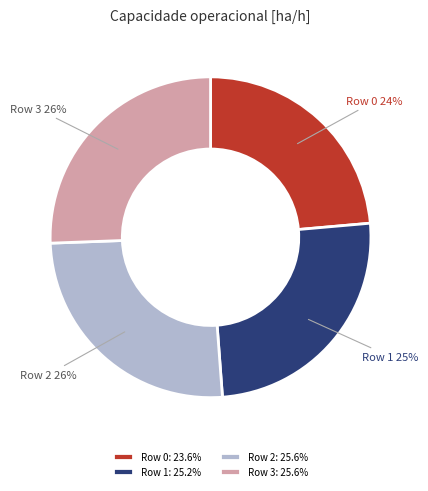

Combined, do Row 3: 25.6% and Row 2: 25.6% account for over 50%?

Yes